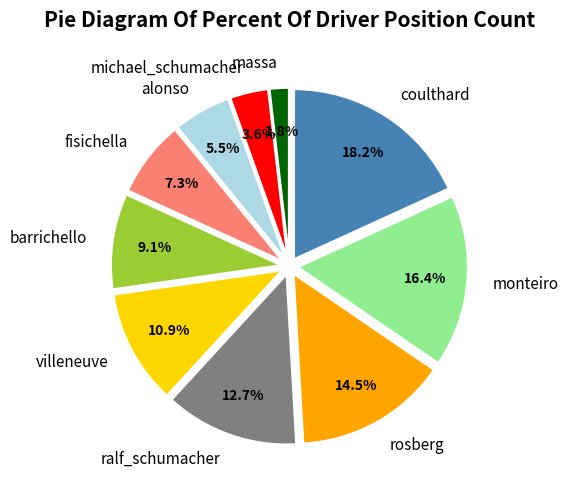

Rank the categories by value from lowest to highest.

massa, michael_schumacher, alonso, fisichella, barrichello, villeneuve, ralf_schumacher, rosberg, monteiro, coulthard